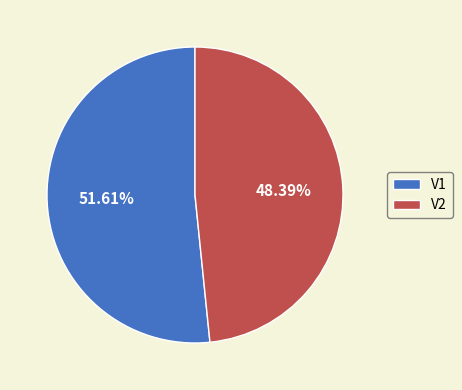

What percentage do V2 and V1 together represent?

100.0%